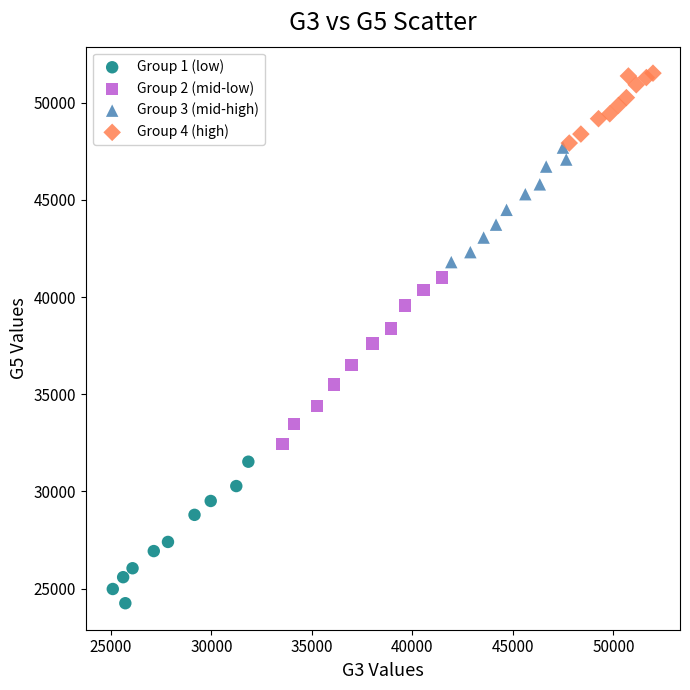

Which series contains the highest Y value?

Group 4 (high)